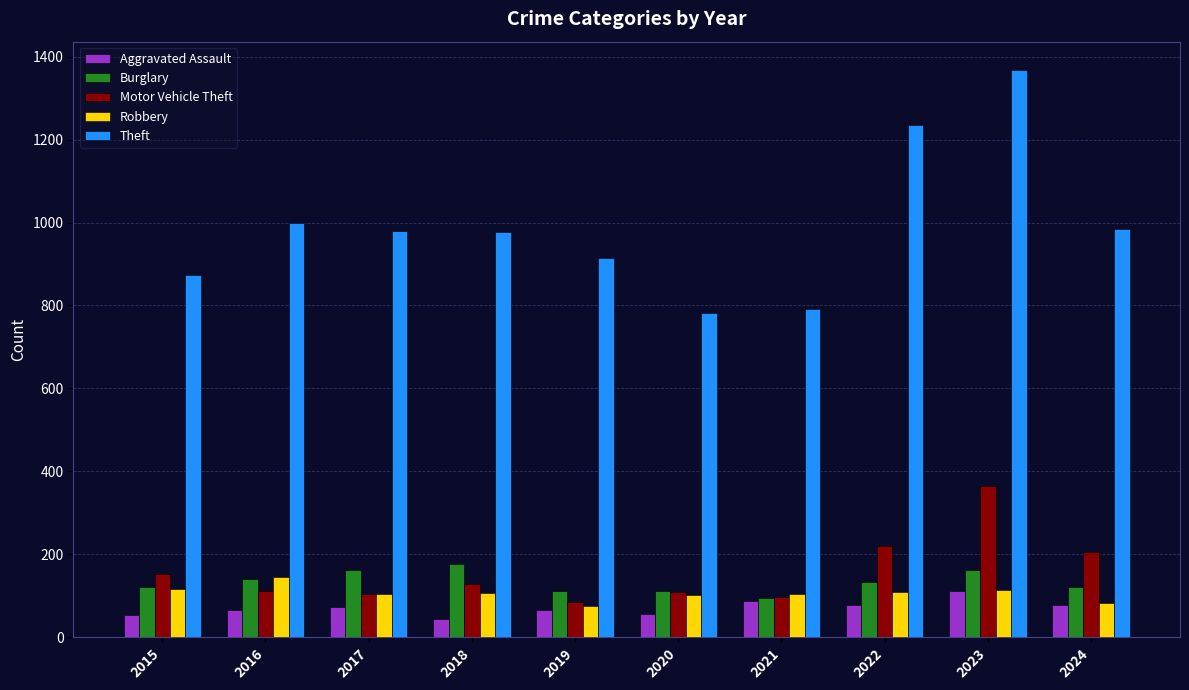

What is the spread (max minus min) of values at 2016?

933